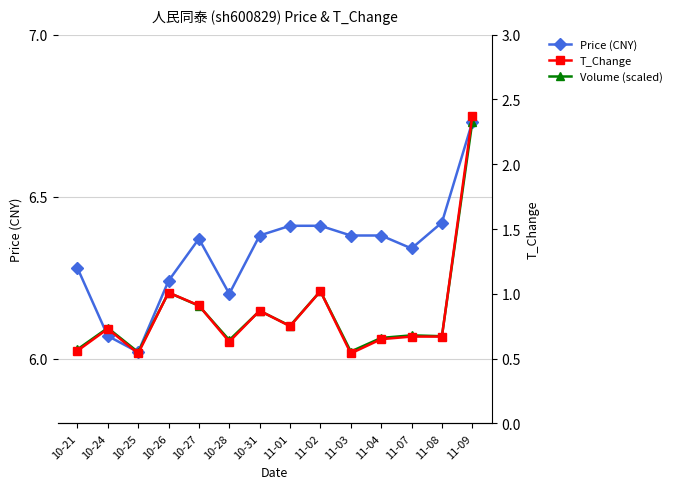

What are all the series names shown in the legend?

Price (CNY), Volume (scaled), T_Change